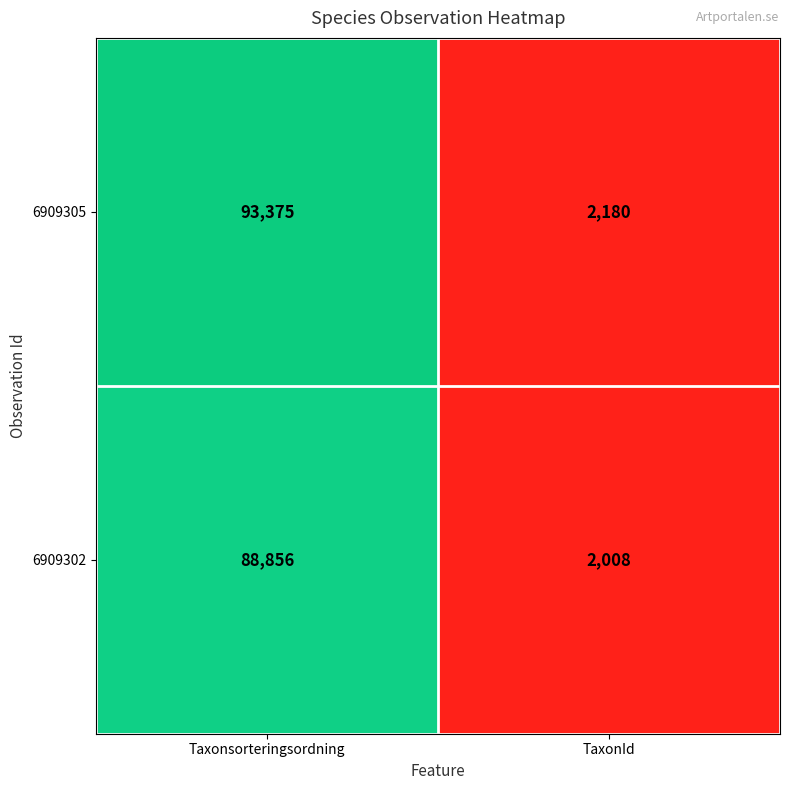

Which series has the widest spread of values?

6909305